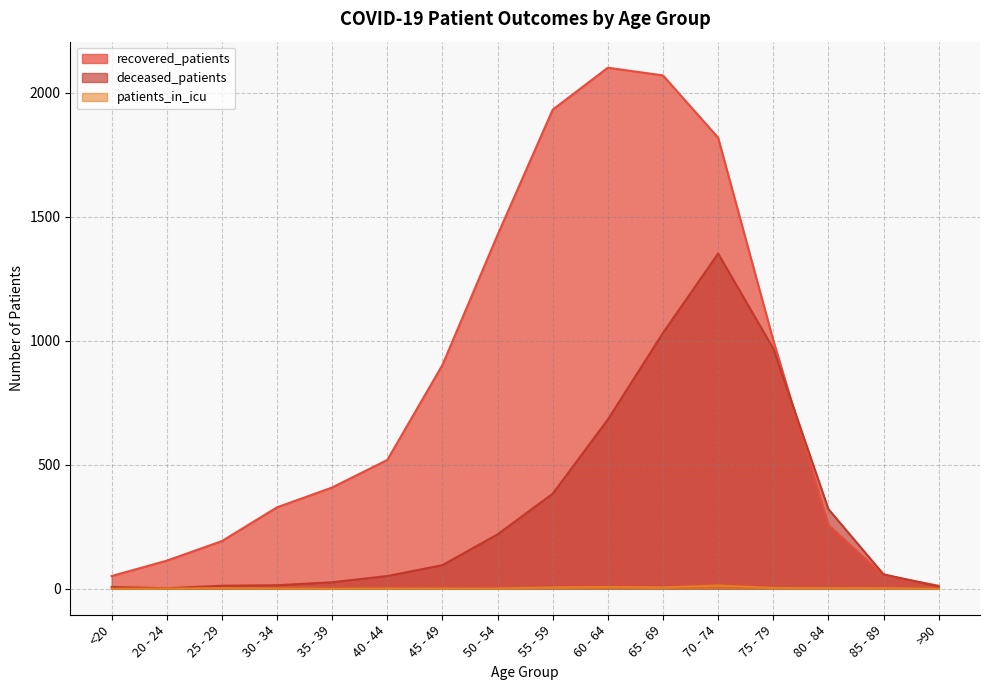

True or false: recovered_patients and patients_in_icu intersect in this chart.

False